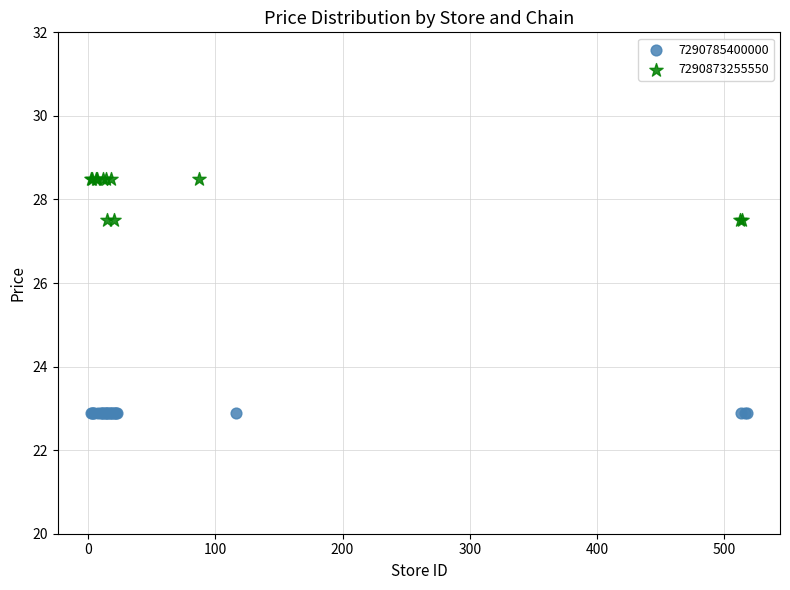

Which series reaches the maximum Y coordinate?

7290873255550